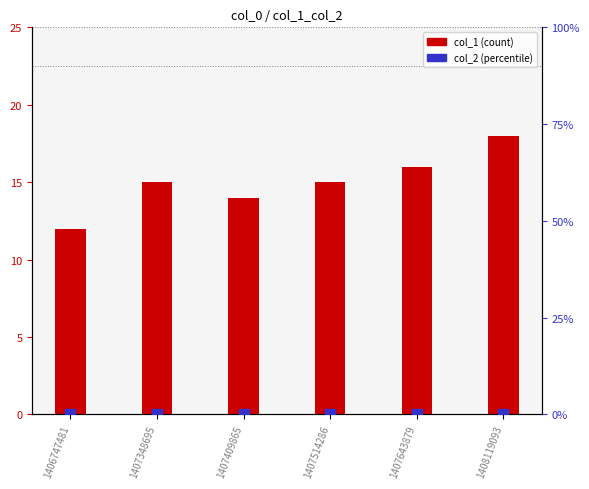

What are all the series names shown in the legend?

col_1 (count), col_2 (percentile)